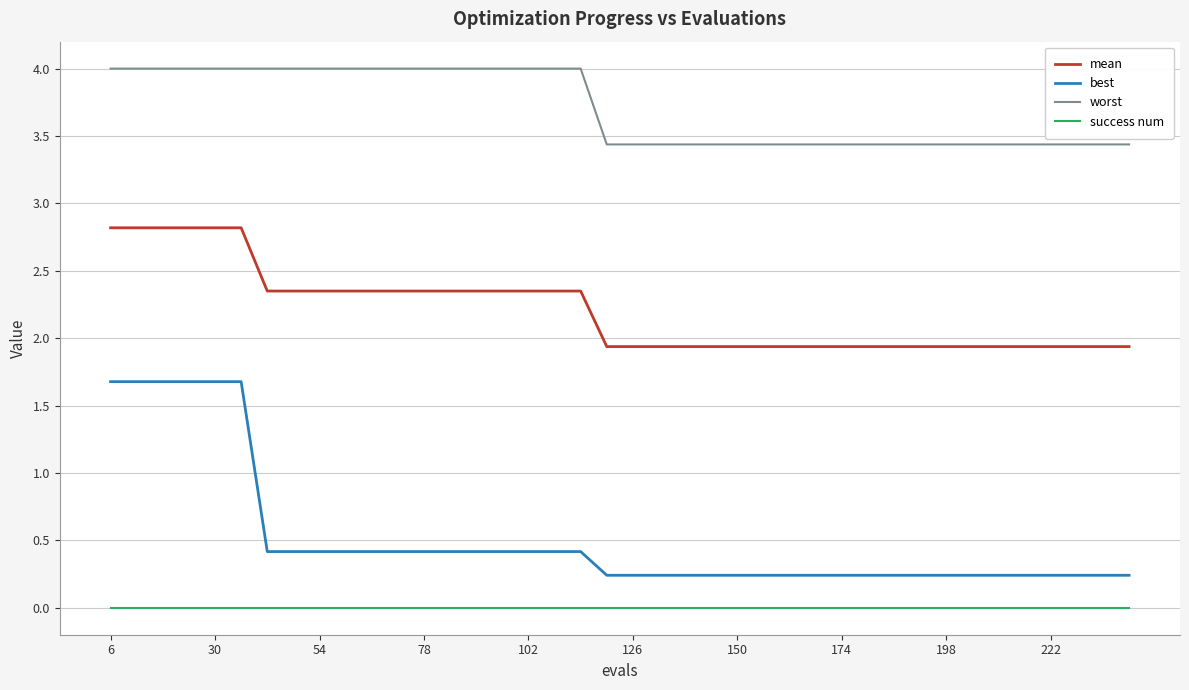

True or false: success num and worst intersect in this chart.

False